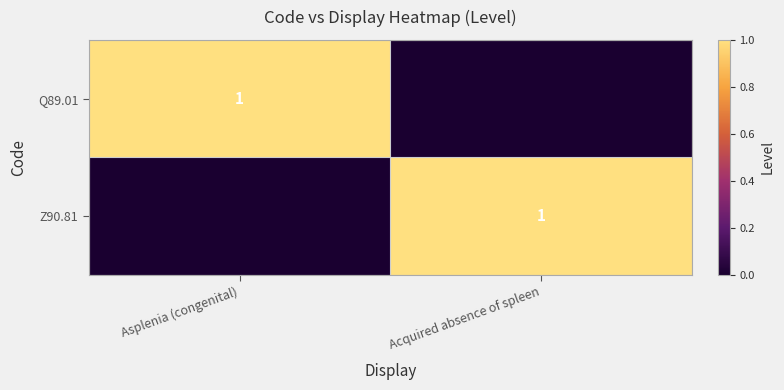

At which category is the sum across all series the highest?

Asplenia (congenital)